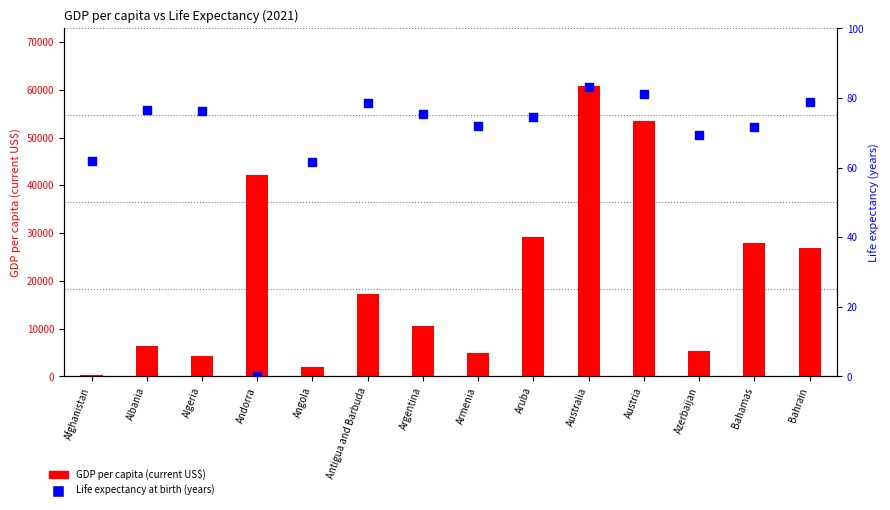

What are all the series names shown in the legend?

GDP per capita (current US$), Life expectancy at birth (years)